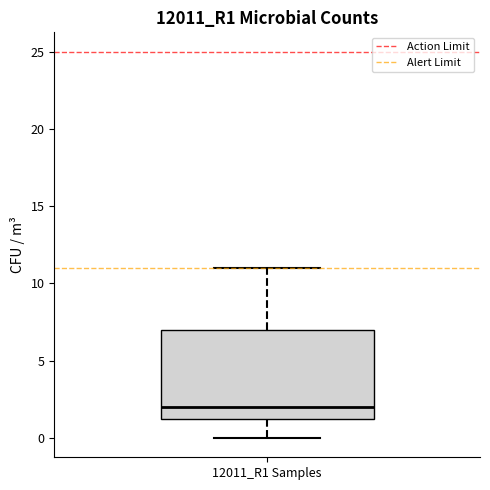

Where does the median line of the box for 12011_R1 Samples sit on the y-axis? The values are not printed on the chart, so give them approximately, as read against the axis.

2.0